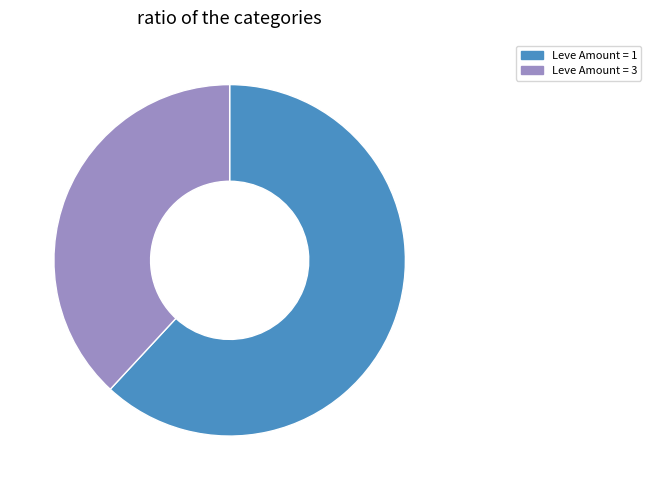

How many slices are in this pie chart?

2